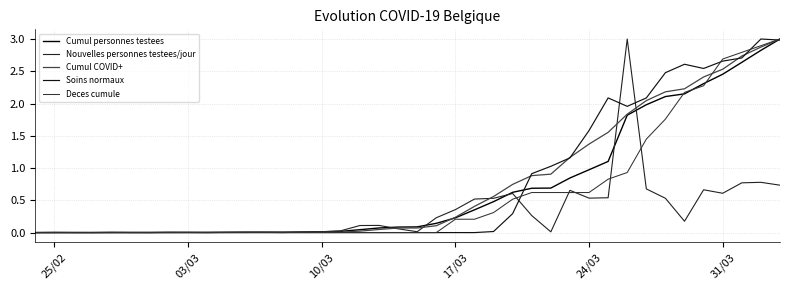

Is this an area chart (filled region under the line)?

No